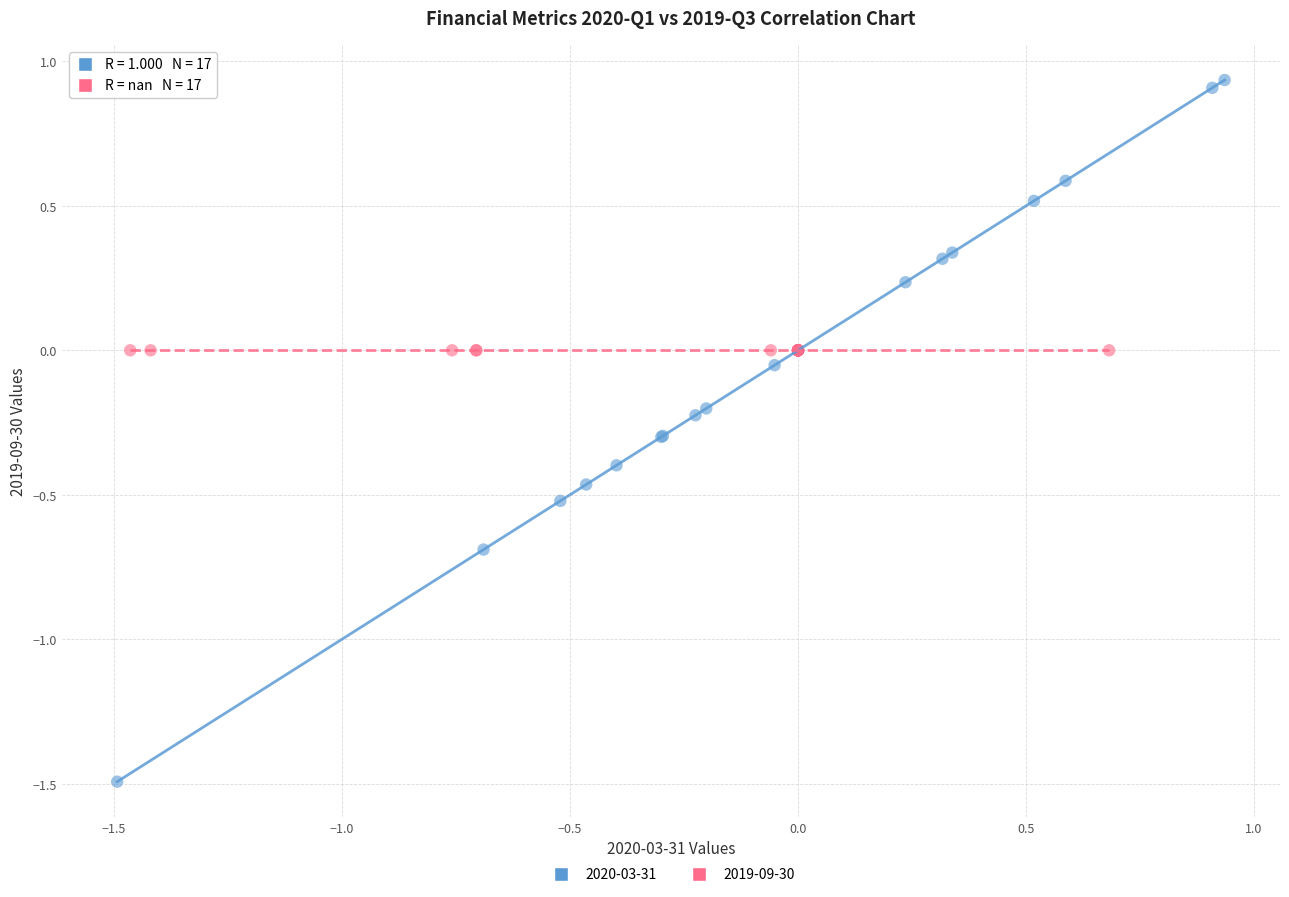

Which series reaches the minimum Y coordinate?

2020-03-31